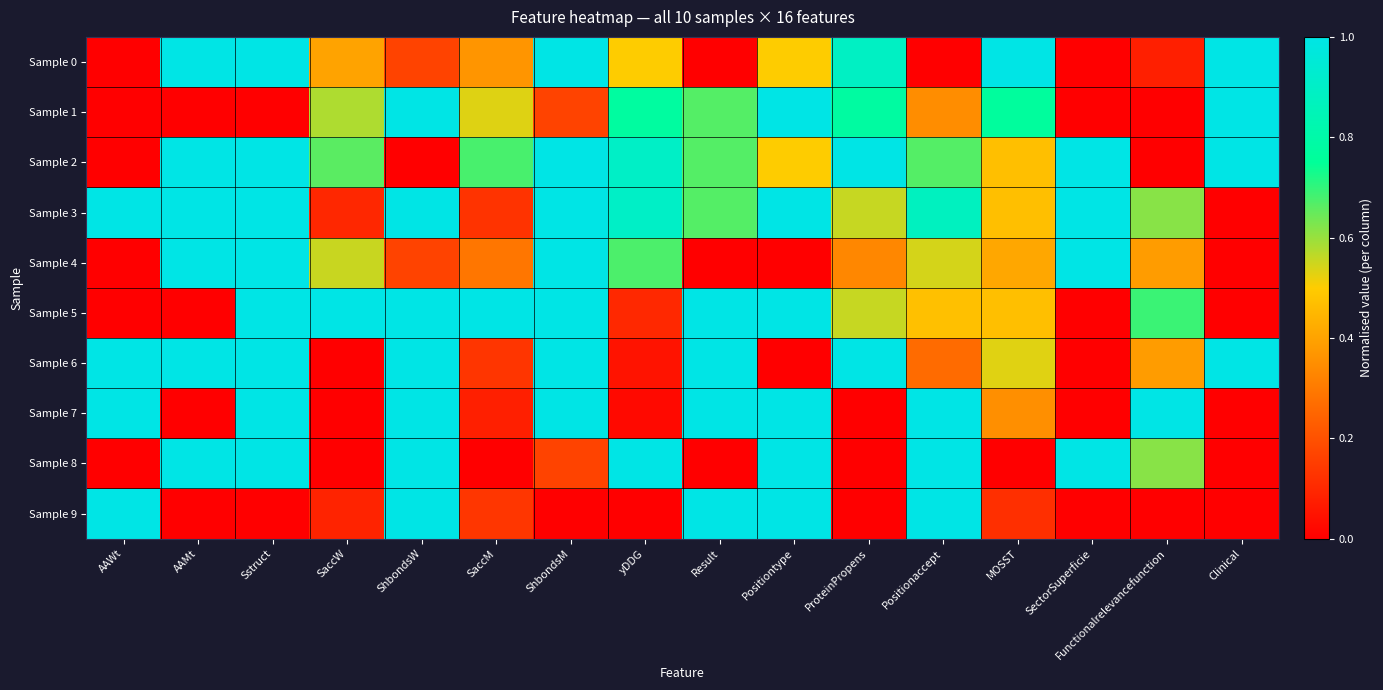

Which label corresponds to the largest value in the chart?

AAMt